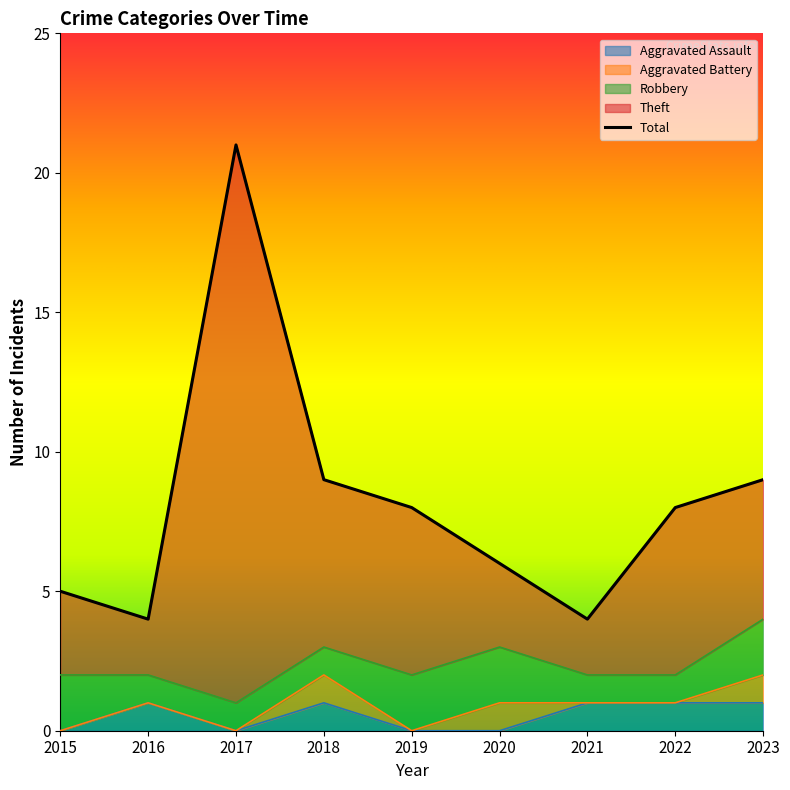

The value of Aggravated Assault at 2019 is 0. True or false?

True